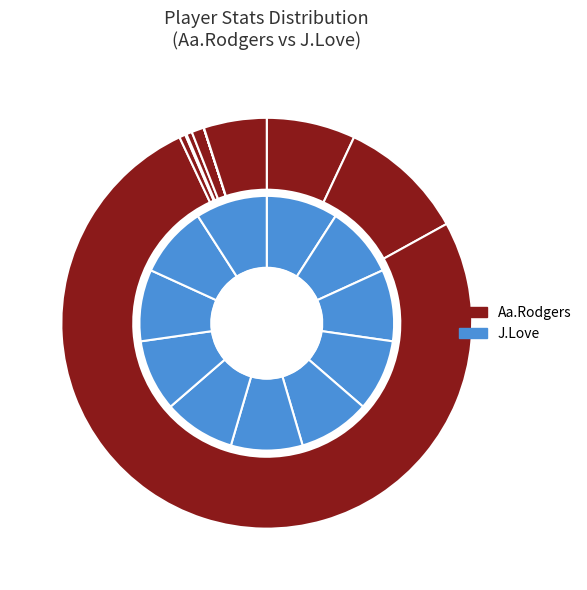

Which category has the smallest portion of the pie?

PCOMPs